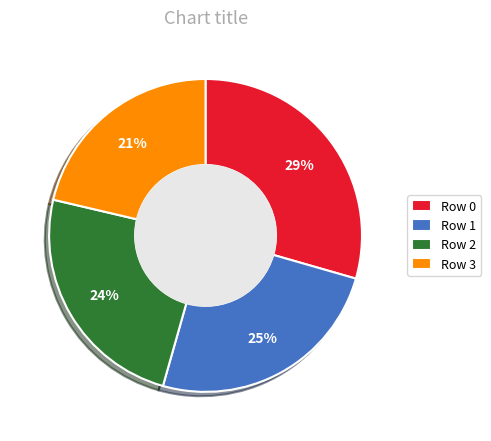

How many slices are in this pie chart?

4